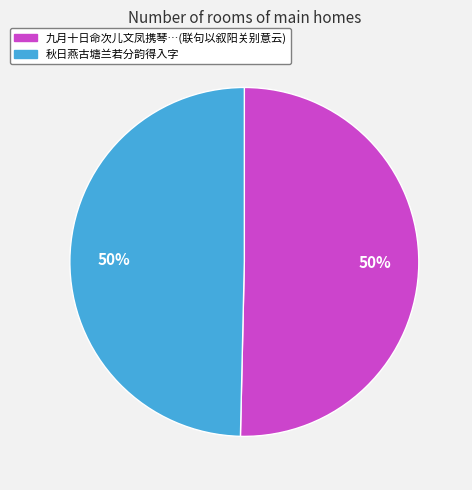

Count the number of slices in the pie.

2